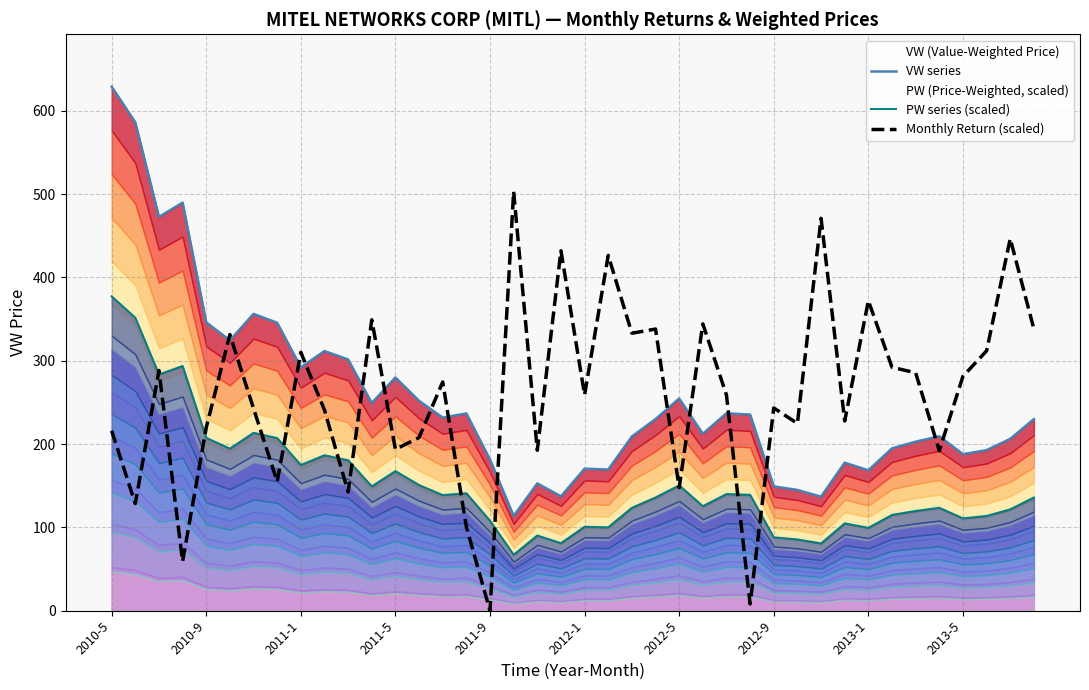

What is the maximum value for Monthly Return (scaled)?

503.1